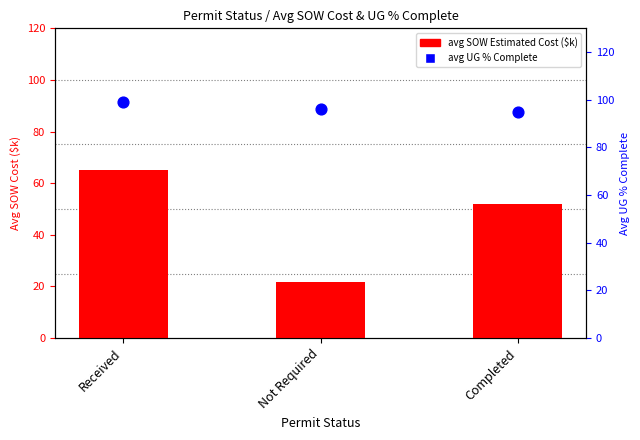

Which series has the largest total across all categories?

avg UG % Complete